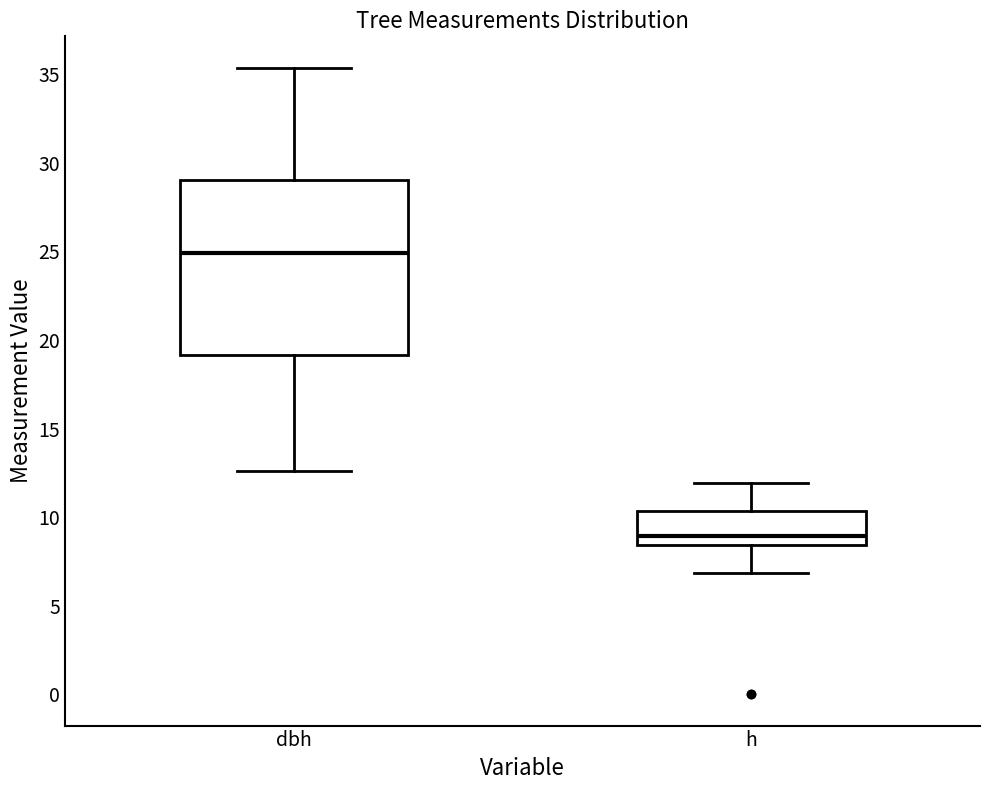

Which box is the tallest, from its lower edge to its upper edge?

dbh